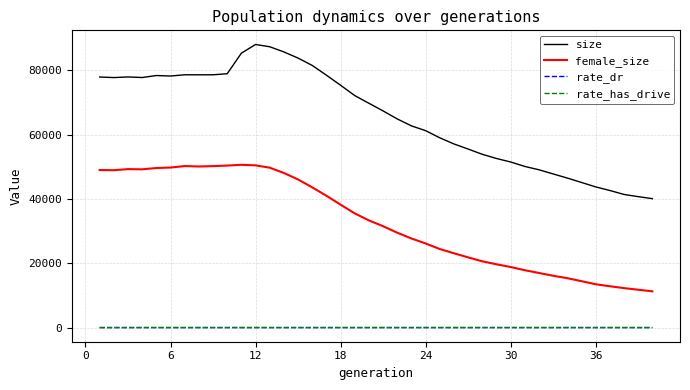

True or false: rate_dr and size cross at least once.

False